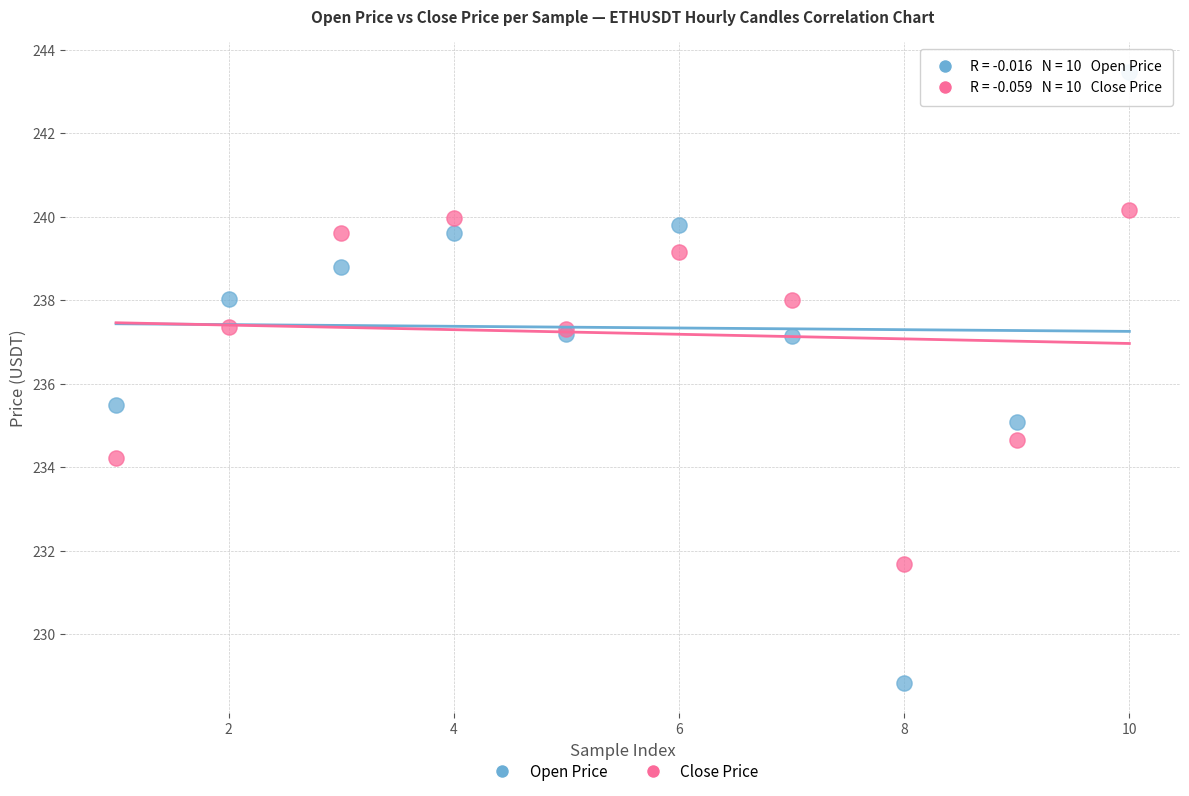

Which series has the widest spread of Y values?

Open Price